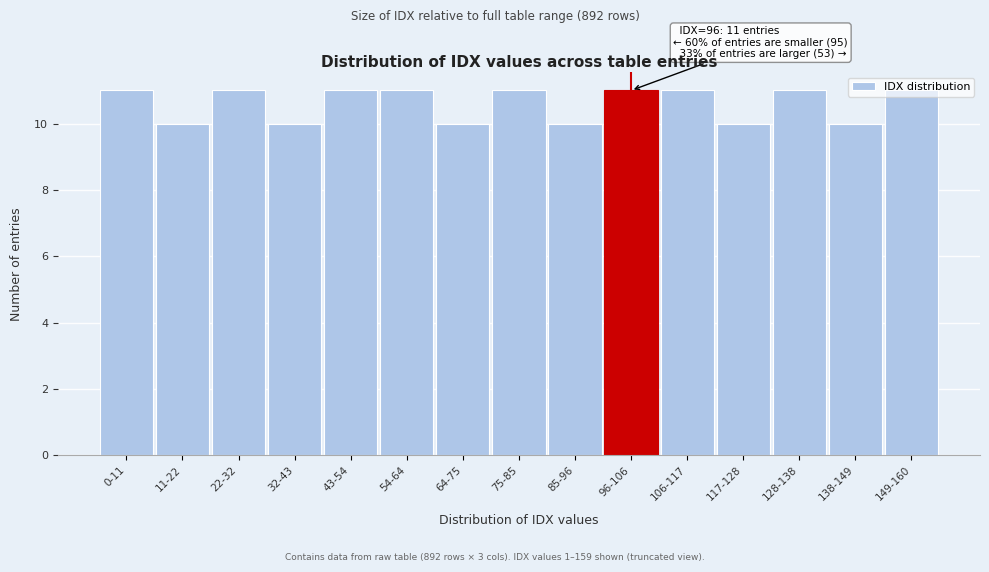

What position from the right is 0-11?

15